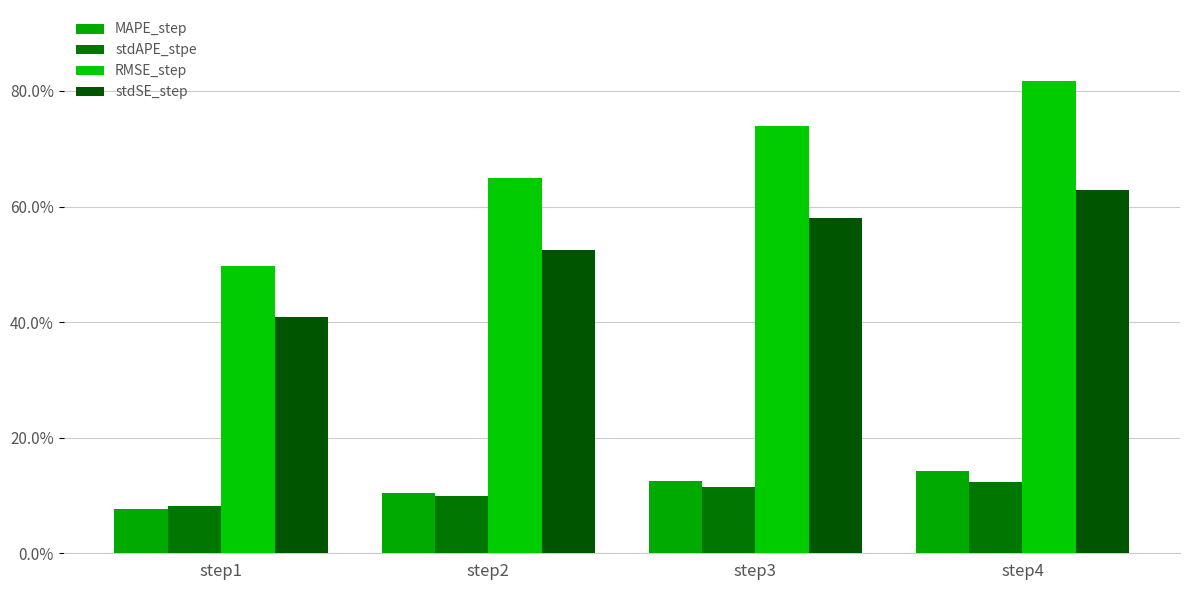

Does the chart contain stacked bars?

No